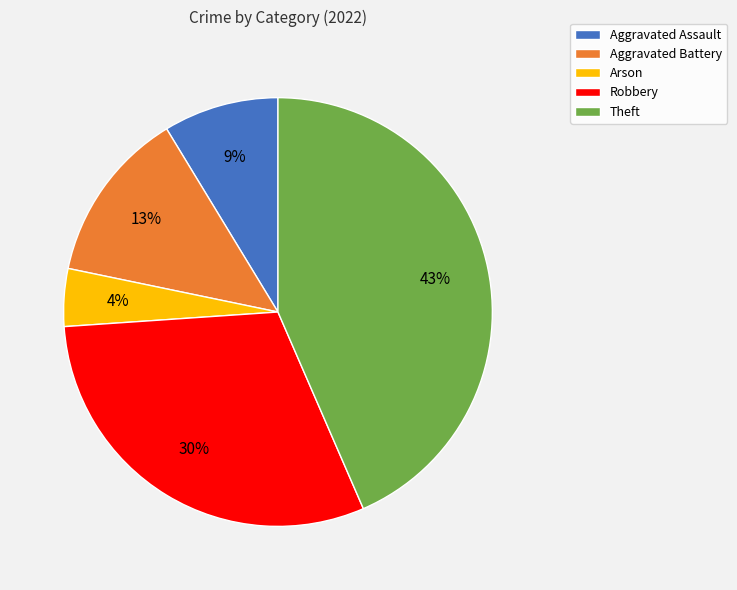

Is the sum of Aggravated Battery and Aggravated Assault greater than half?

No